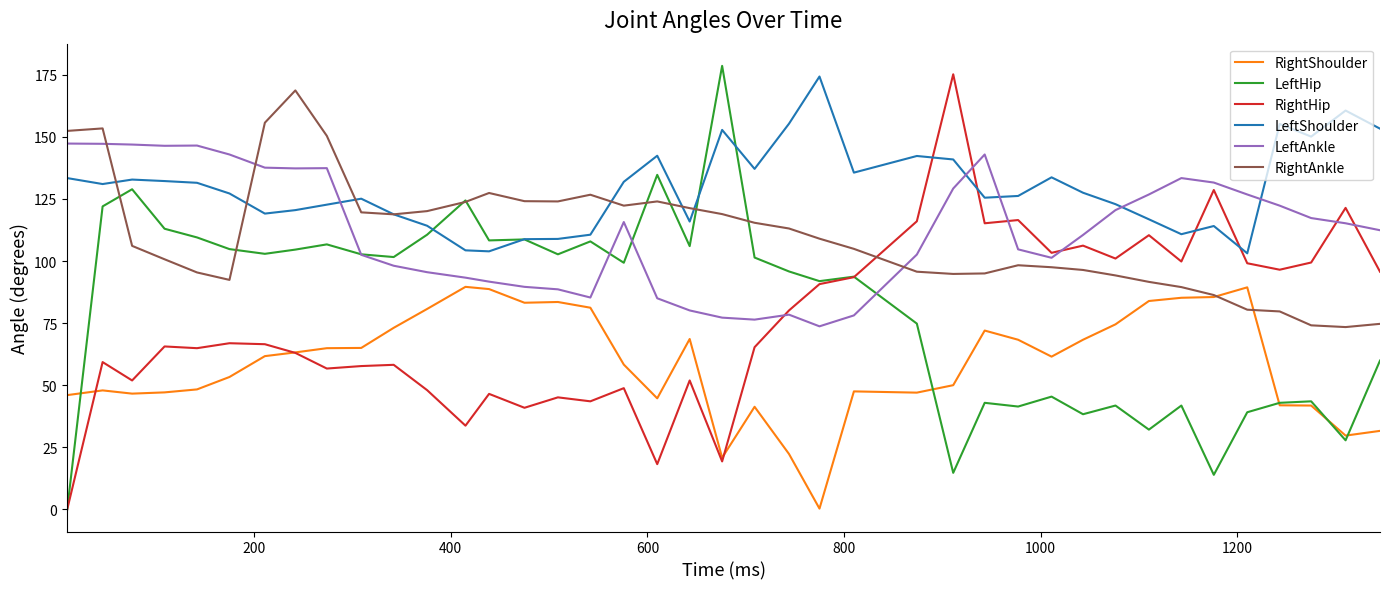

Which series has the largest total across all categories?

LeftShoulder